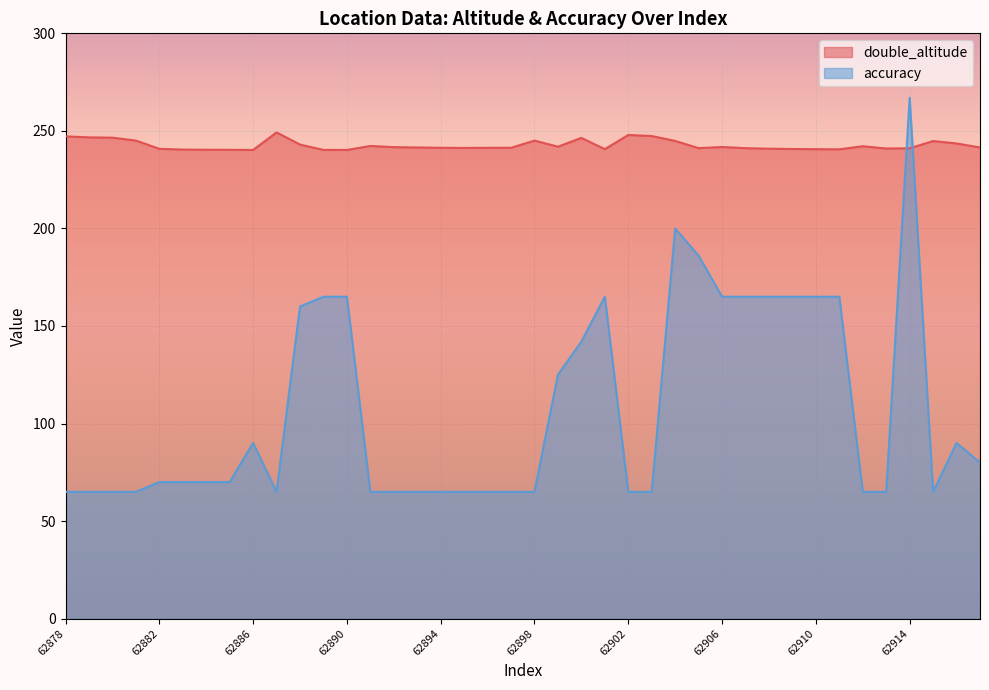

At which label does double_altitude reach its peak?

62887